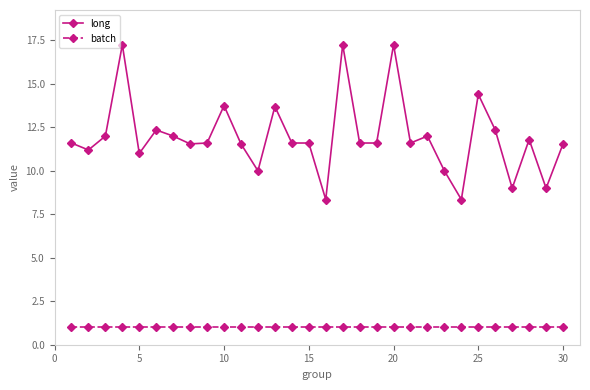

How many distinct data groups are displayed?

2